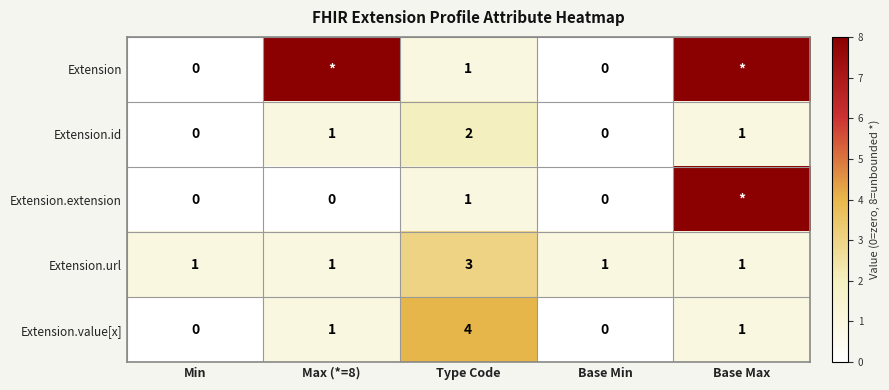

Count the Extension.url values in the range 1 to 2.

4